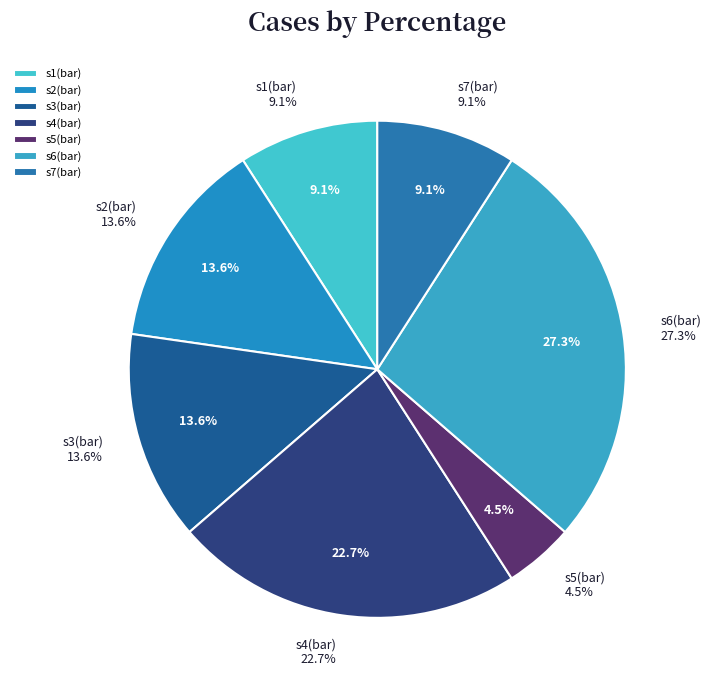

To the nearest percent, what is the combined percentage of s5(bar) and s2(bar)?

18%